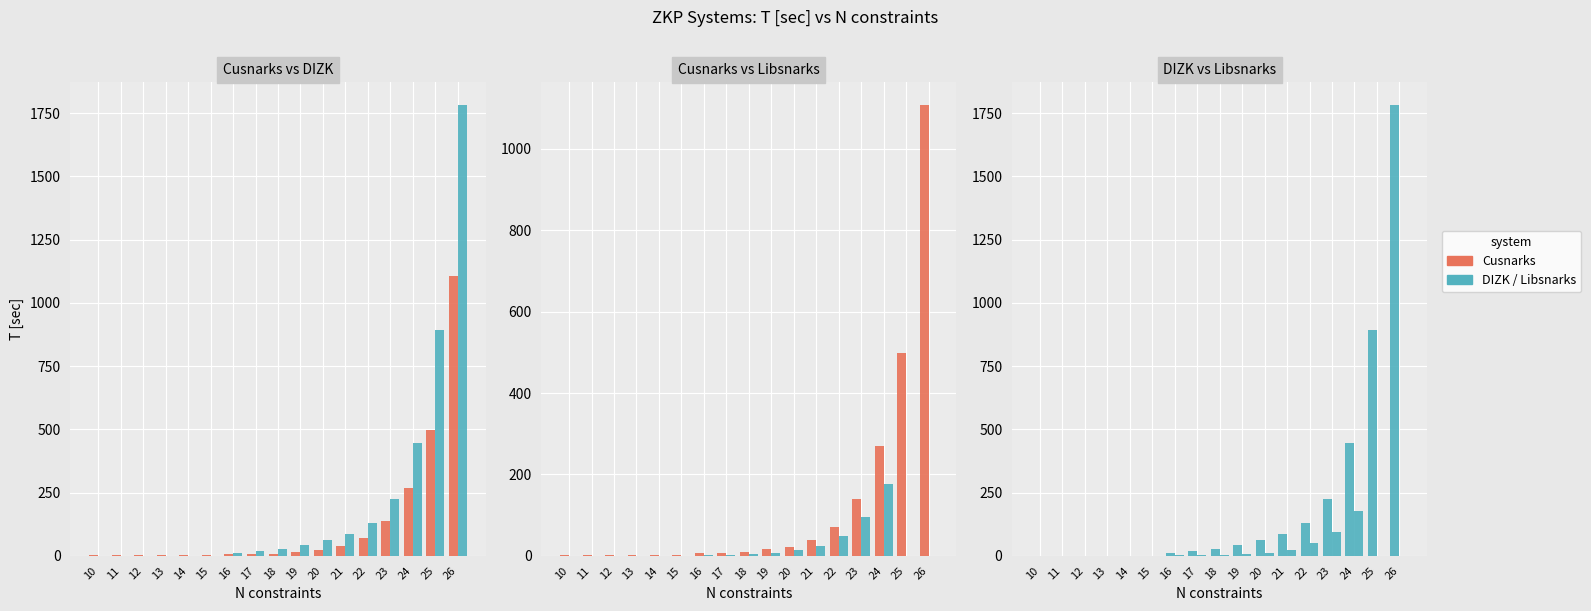

At how many categories does at least one series exceed 536?

2